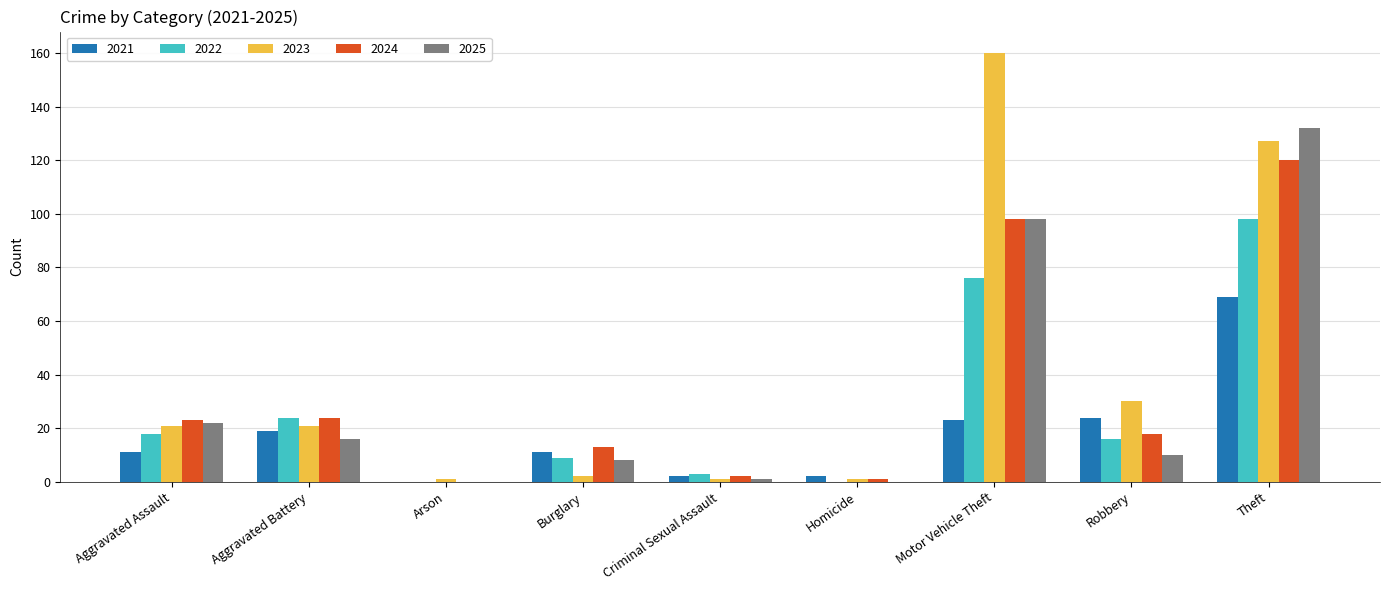

What is the average value of the 2021 series?

18